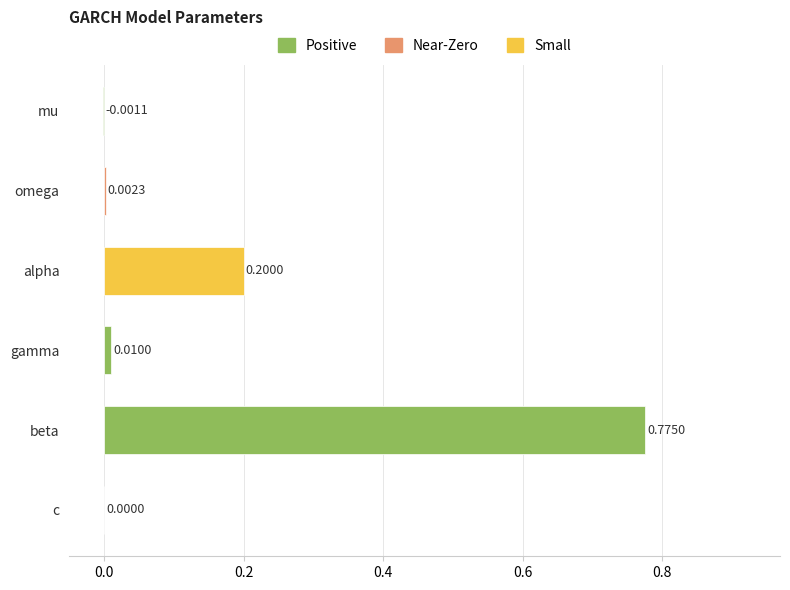

Does the chart contain stacked bars?

No